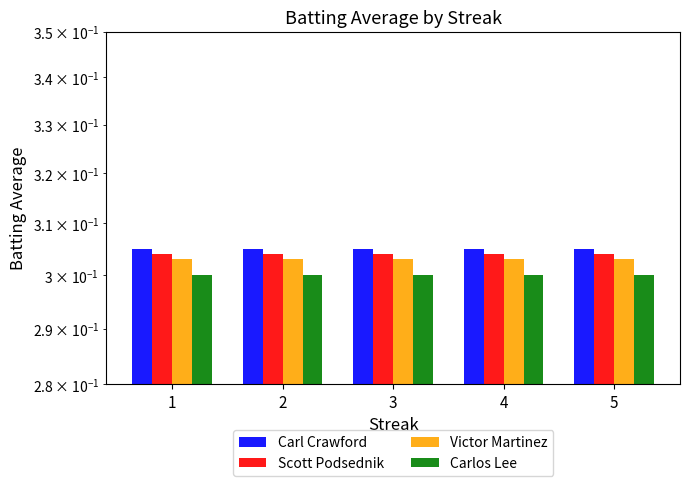

What are all the series names shown in the legend?

Carl Crawford, Scott Podsednik, Victor Martinez, Carlos Lee